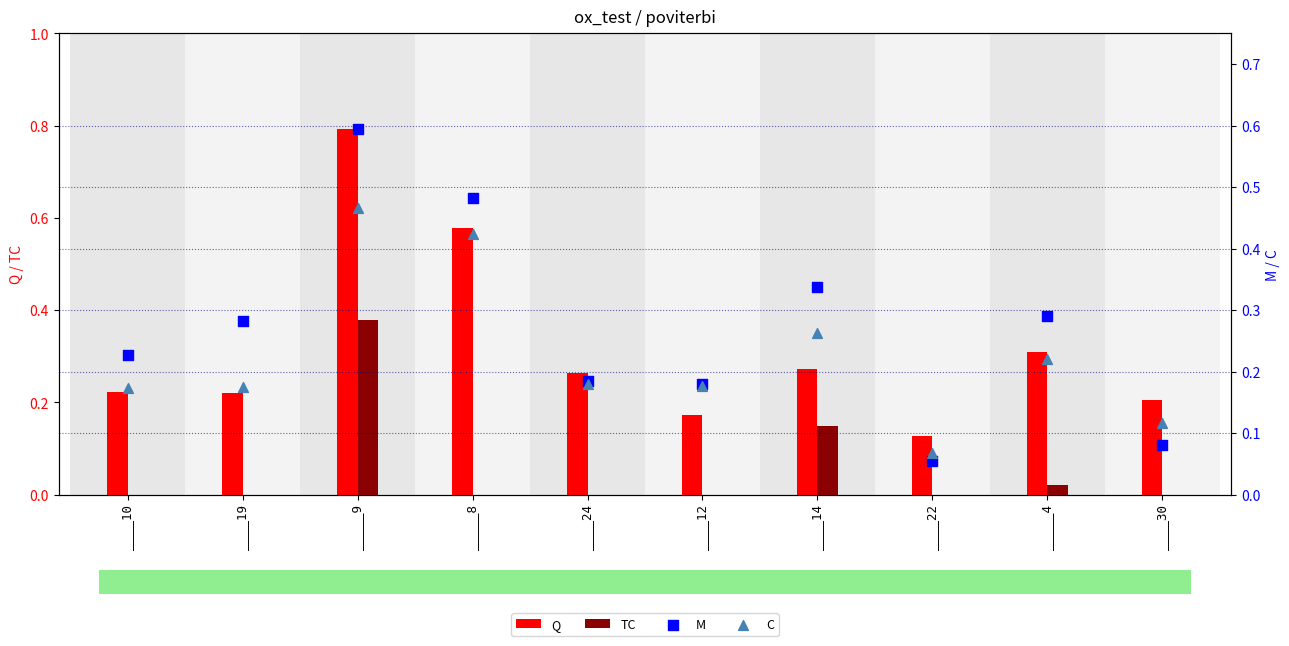

At how many categories does at least one series exceed 0?

10